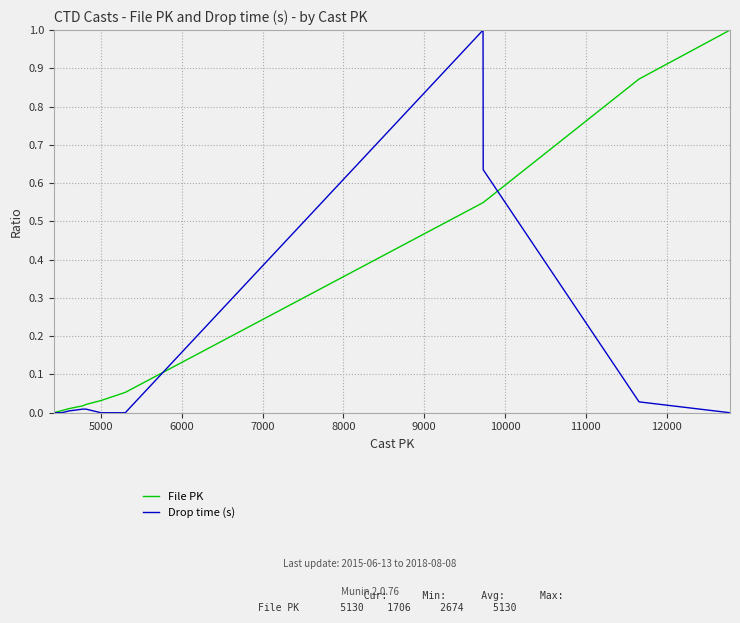

What is the maximum value shown in the chart?

1.0